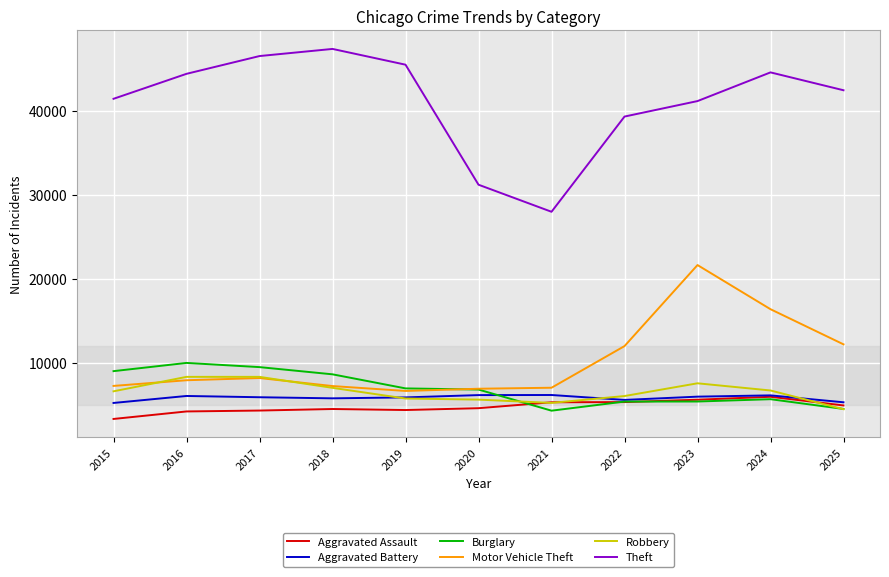

What is the approximate value of Robbery at 2022, to the nearest 50?

6050